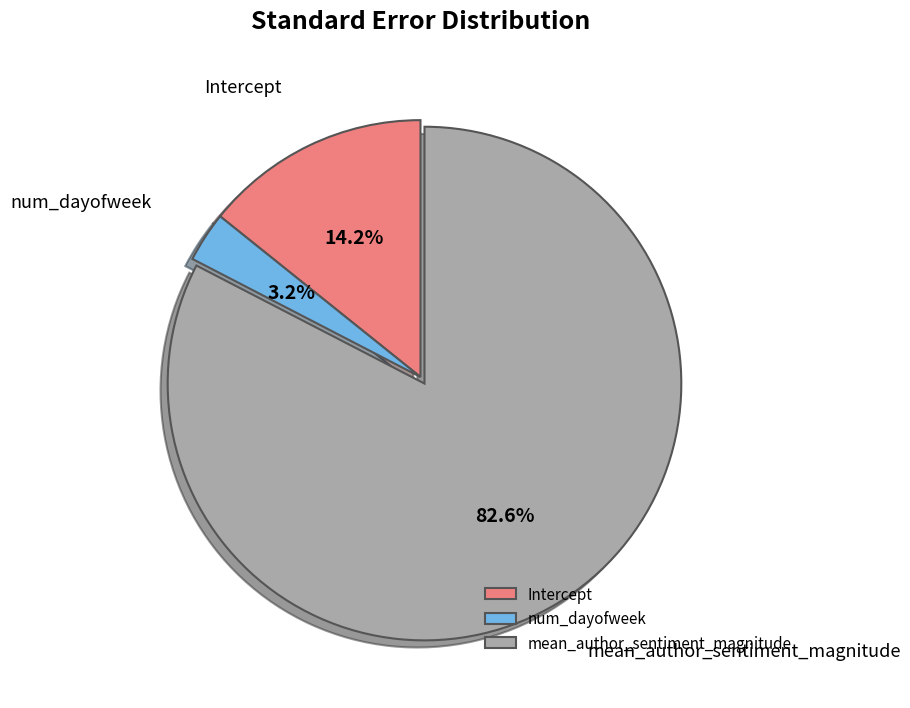

What is the majority slice?

mean_author_sentiment_magnitude